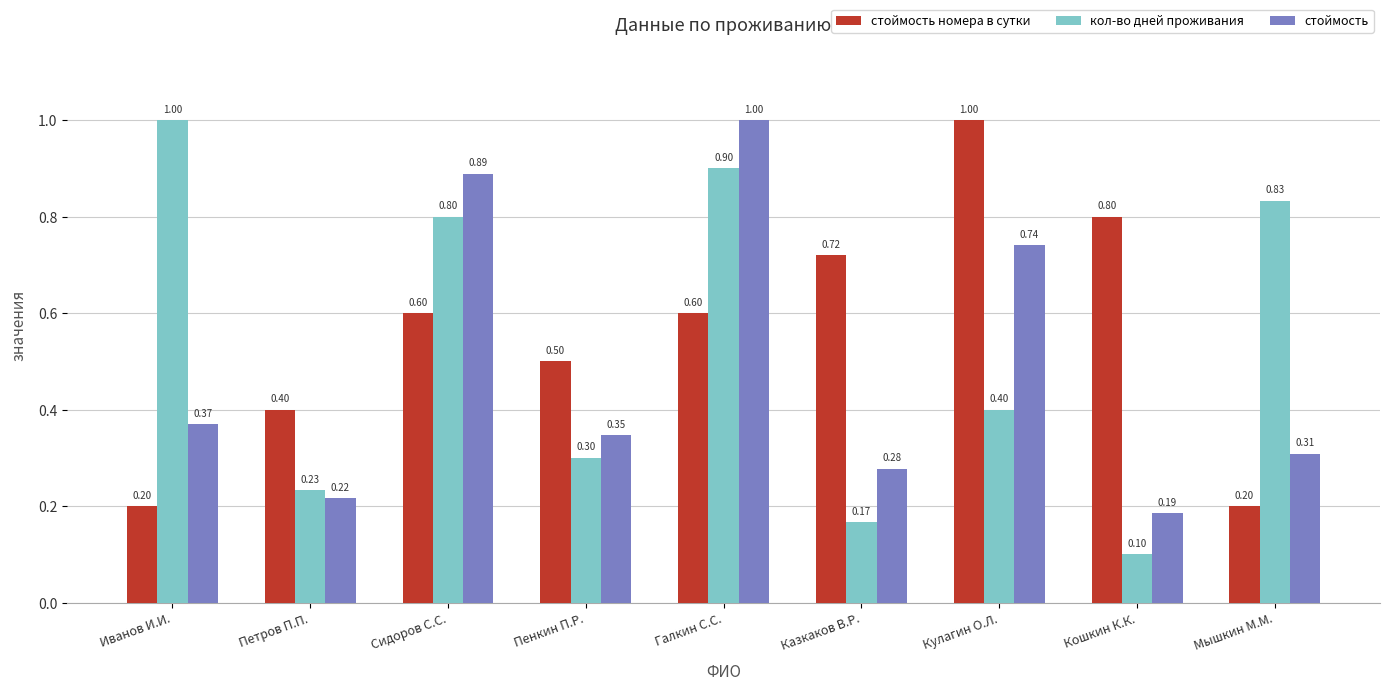

What is the label of the 6th bar from the right?

Пенкин П.Р.